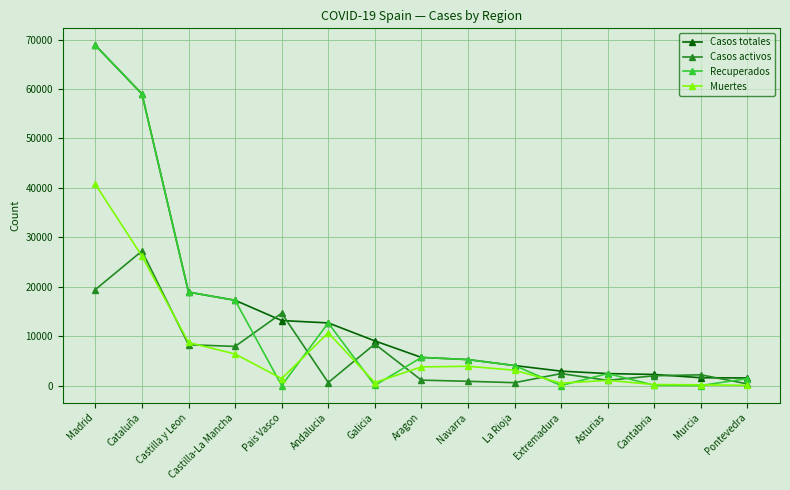

True or false: Casos totales and Muertes cross at least once.

False